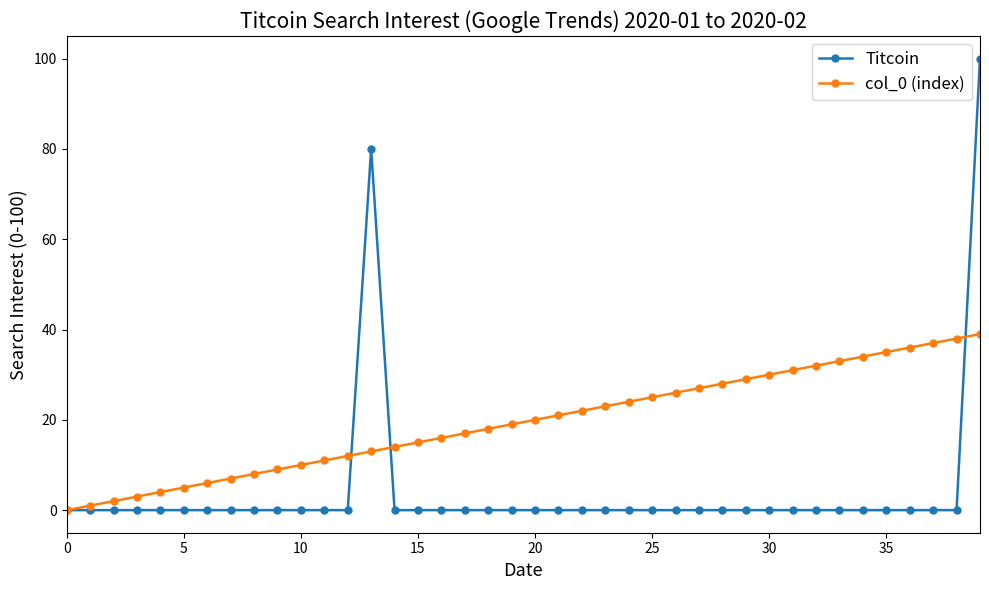

Rank the series by their maximum value, from lowest to highest.

col_0 (index), Titcoin